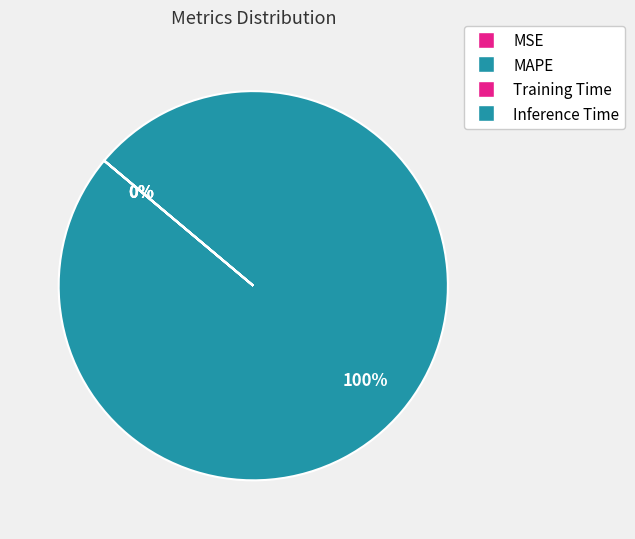

What is the largest slice in the pie chart?

MAPE